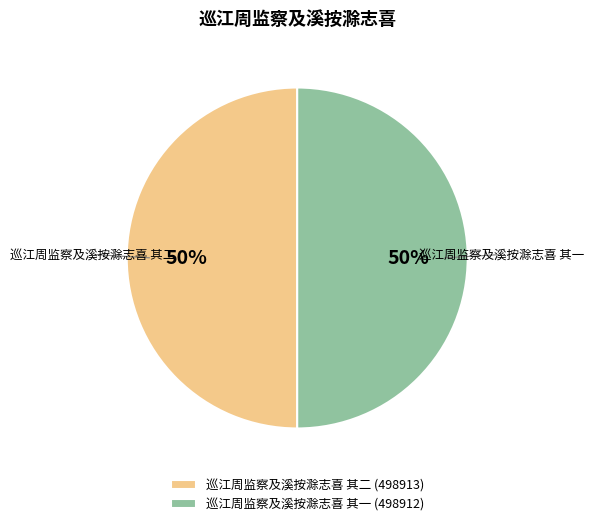

What percentage is the 巡江周监察及溪按滁志喜 其一 slice, to the nearest percent?

50%